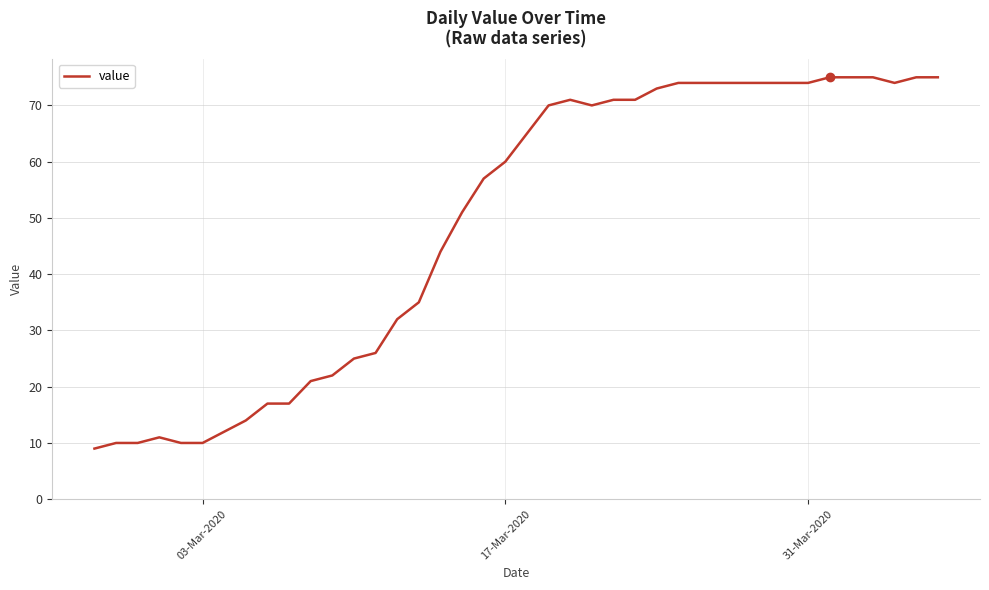

What is the greatest value displayed?

75